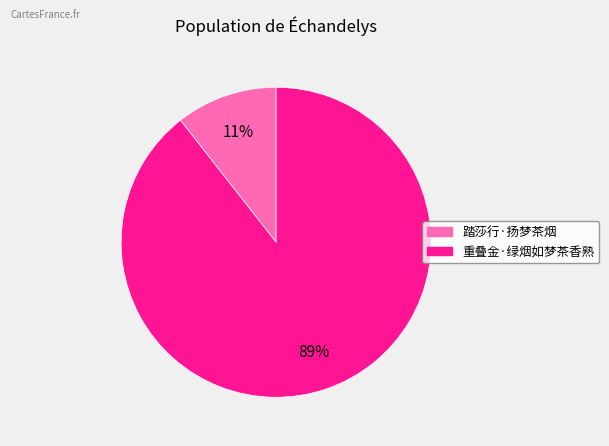

How many slices are in this pie chart?

2